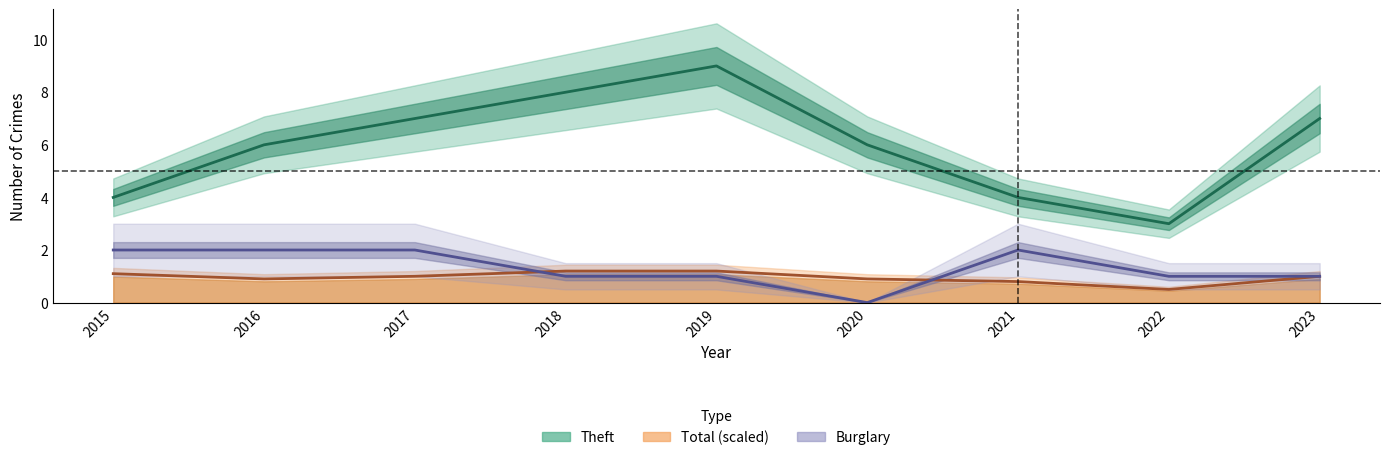

True or false: Theft and Total cross at least once.

False